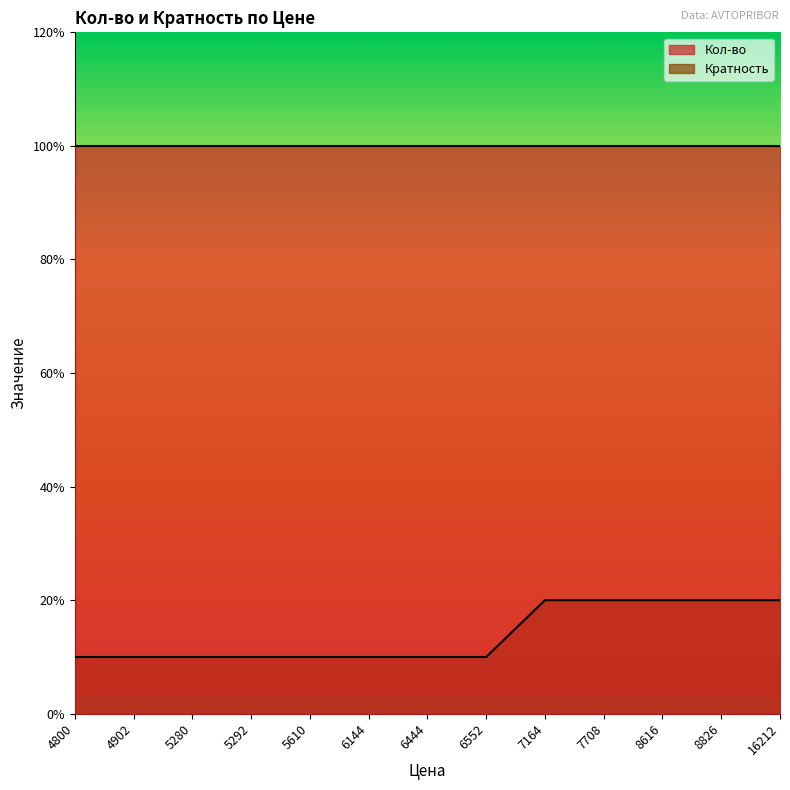

What is the smallest value displayed?

1